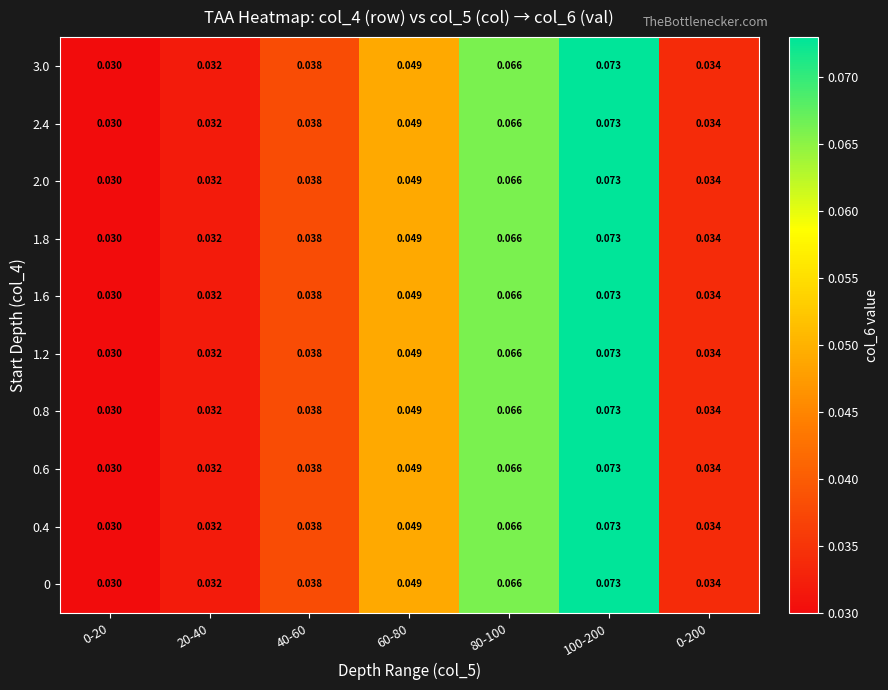

Is the value of 3.0 at 0-200 greater than the value of 0.8 at 40-60?

No